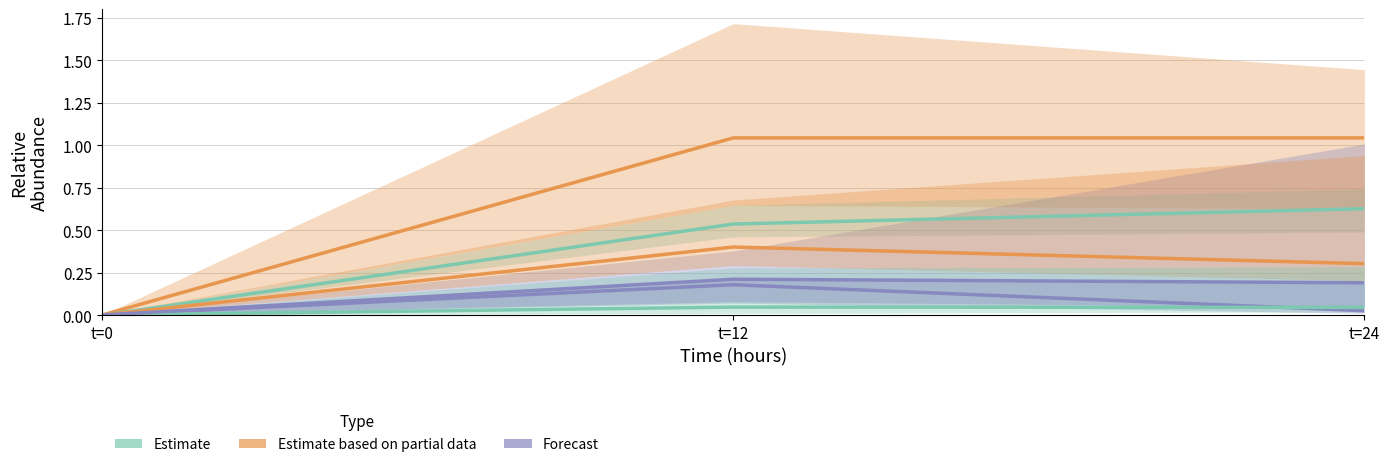

At t=0, list the series in order from smallest to largest.

Estimate, Estimate based on partial data, Forecast